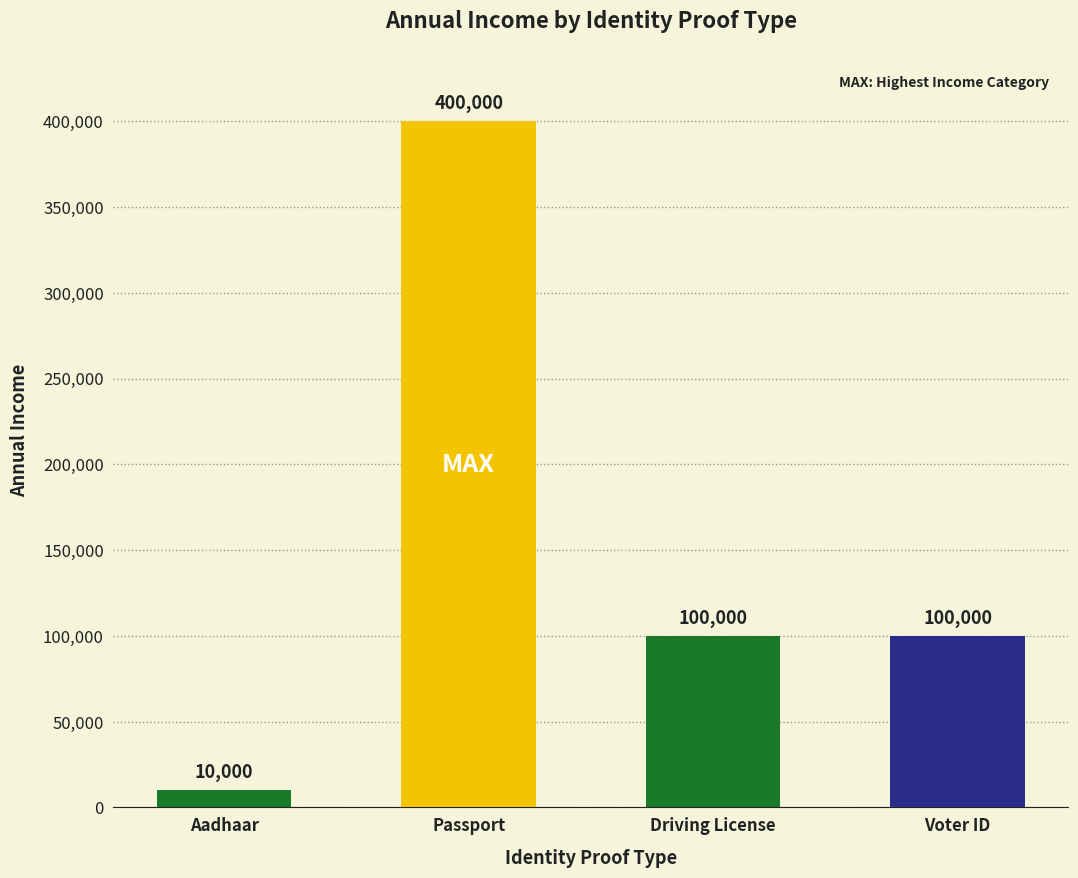

What is the maximum value shown in the chart?

400000